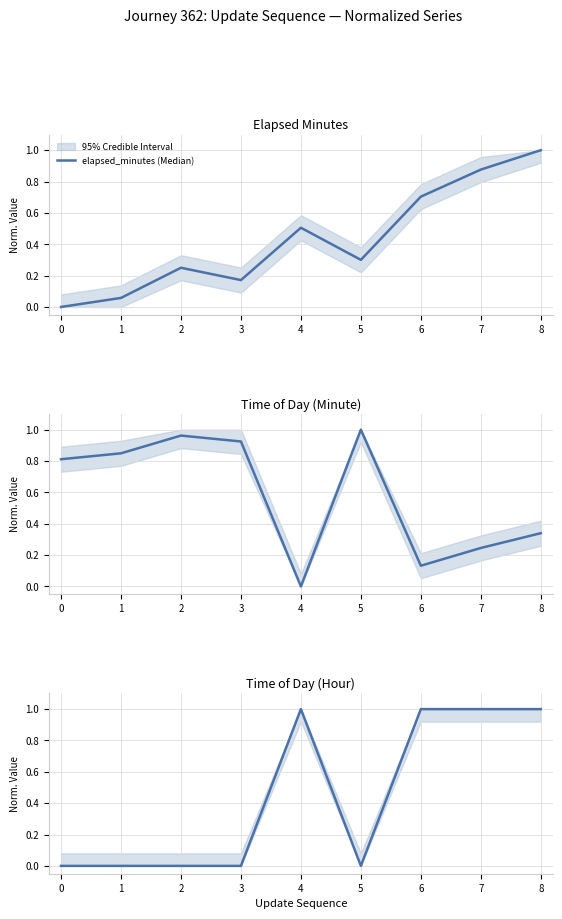

Does the chart display data point markers on the line(s)?

No